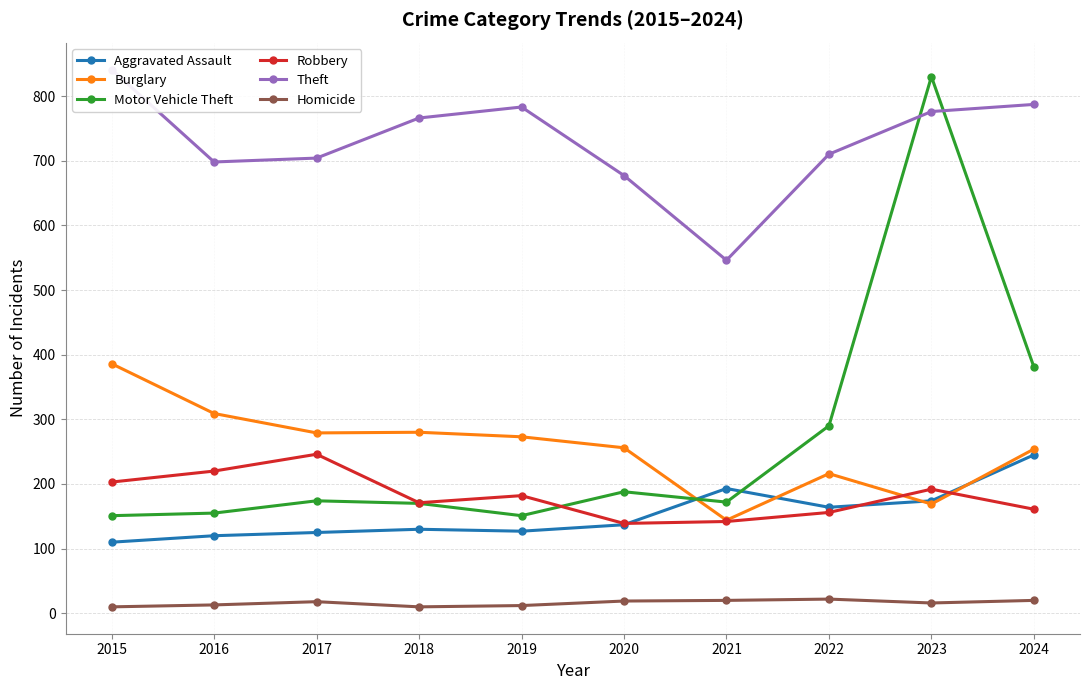

List the series in order of their peak value, lowest first.

Homicide, Aggravated Assault, Robbery, Burglary, Motor Vehicle Theft, Theft